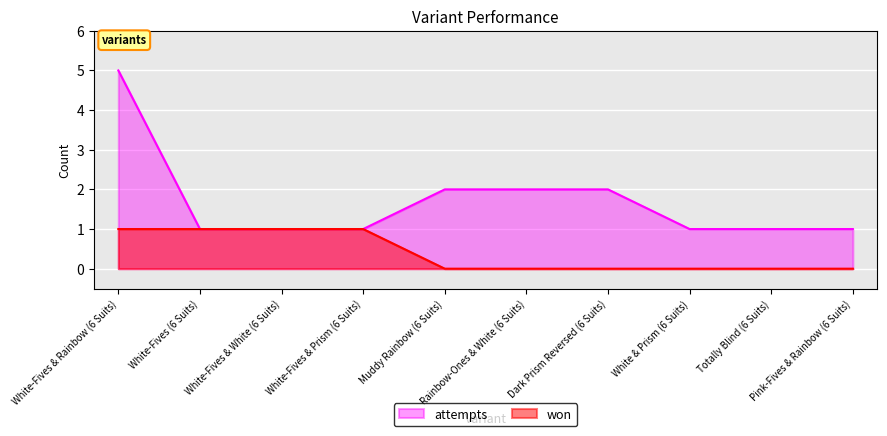

The attempts series shows 1 at Totally Blind (6 Suits). True or false?

True